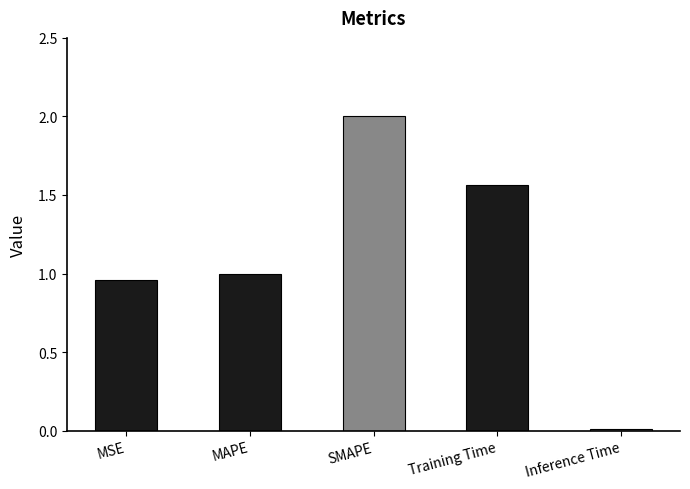

Between Inference Time and Training Time, which is larger?

Training Time